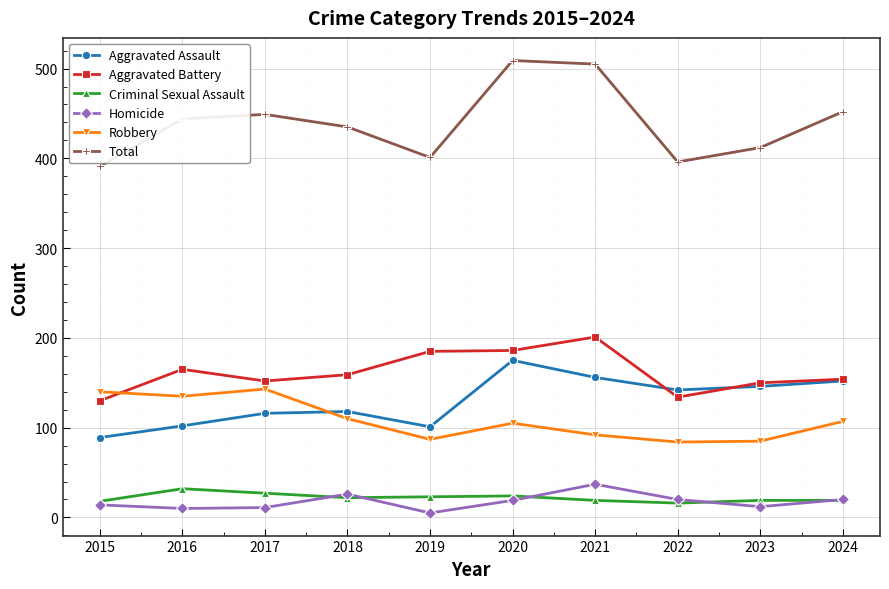

How many values in the Criminal Sexual Assault series are below 22?

5